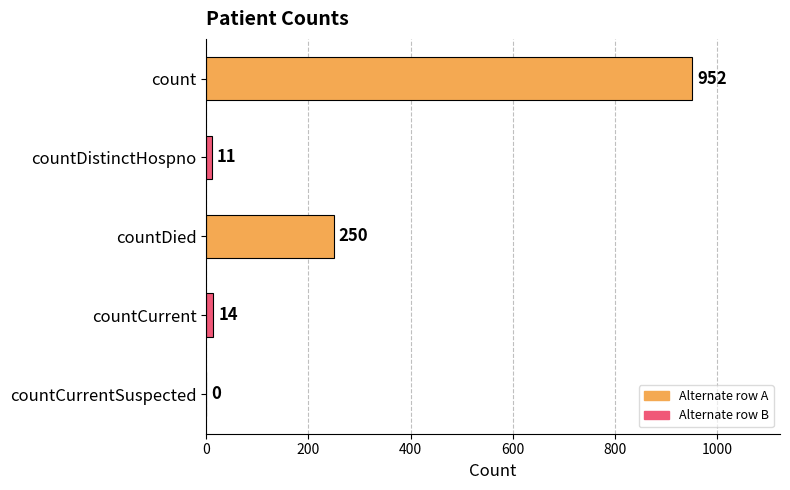

What is the greatest value displayed?

952